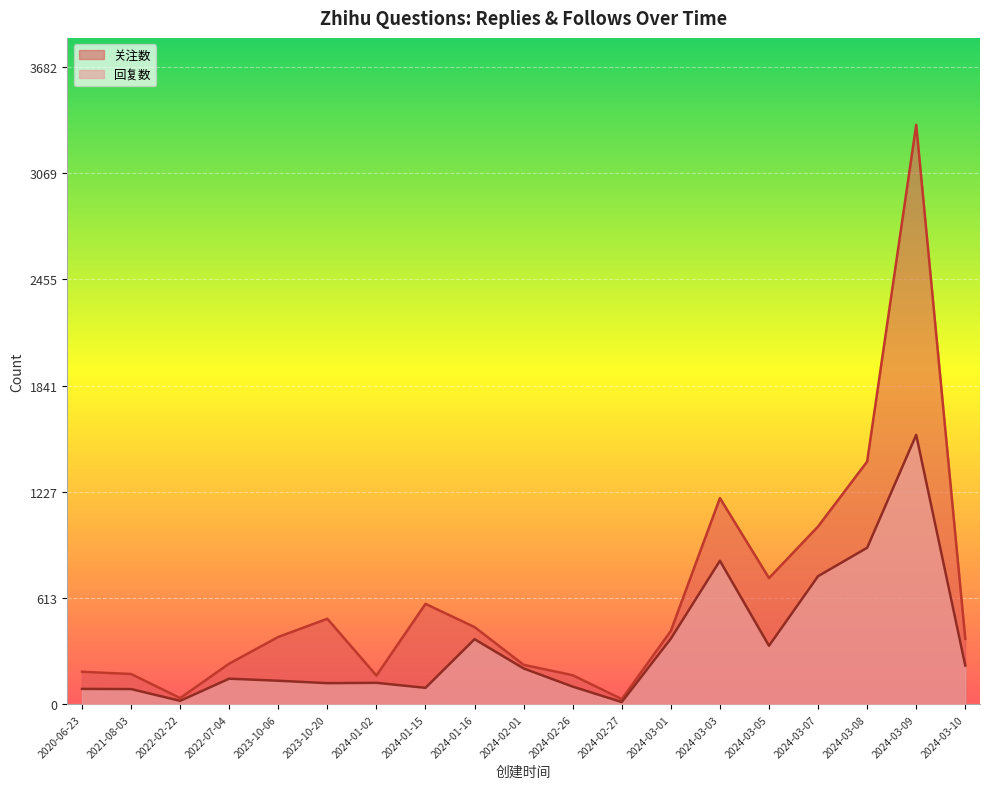

How many values in the 回复数 series exceed 149?

9